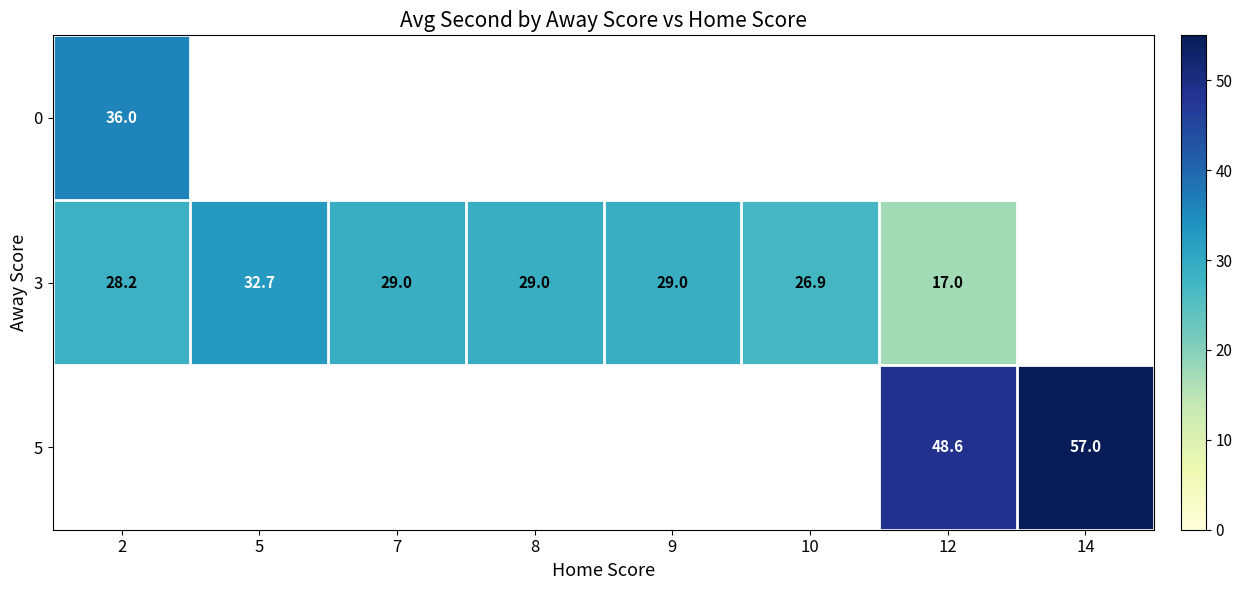

What is the difference between the 3 values at 7 and 2?

0.8